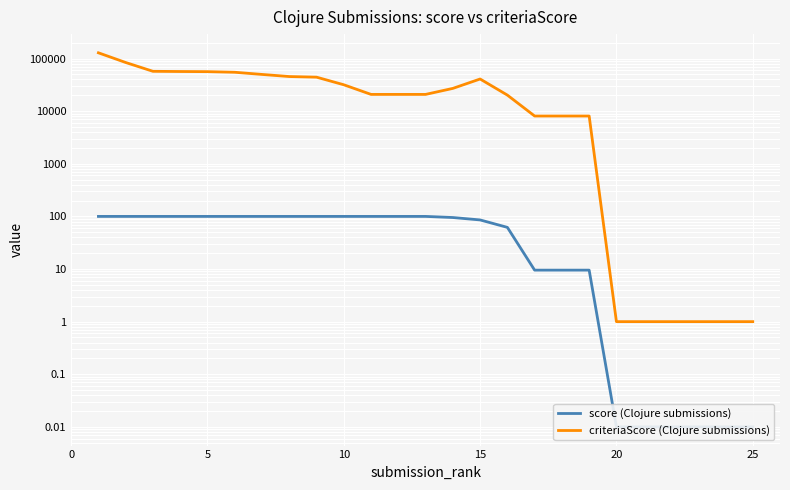

What is the sum of all score (Clojure submissions) values?

1571.5